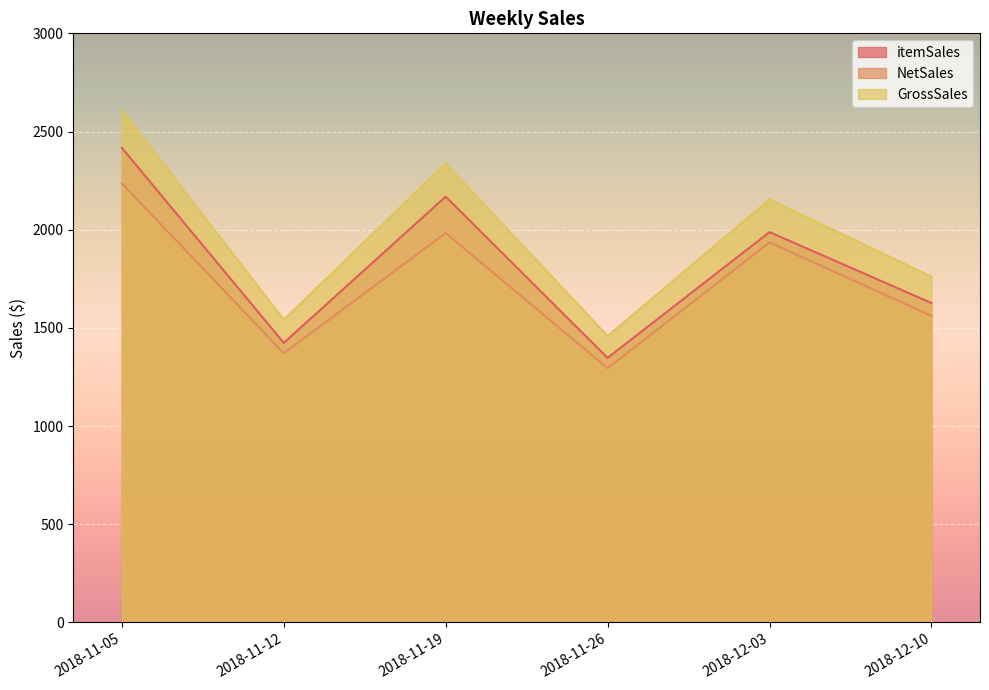

Reading left to right, list all the values displayed in this chart.

itemSales: 2416.8	1423.6	2168.4	1347.2	1987.6	1626.6
NetSales: 2235.6	1370.7	1982.8	1294.8	1935.2	1561.1
GrossSales: 2609.2	1541.6	2338.0	1458.6	2154.1	1760.9